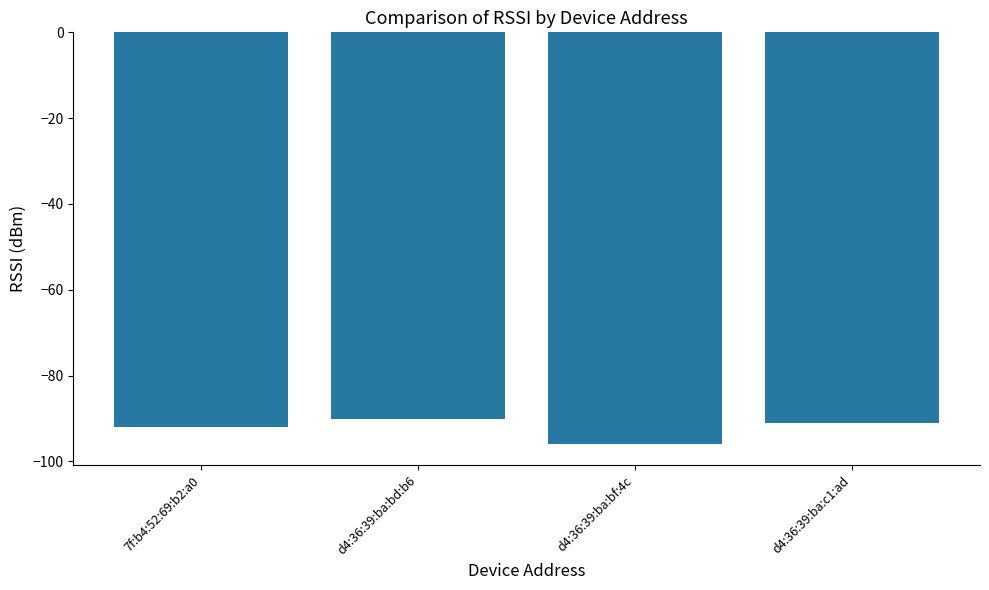

Are the bars grouped side by side (vs. stacked)?

No